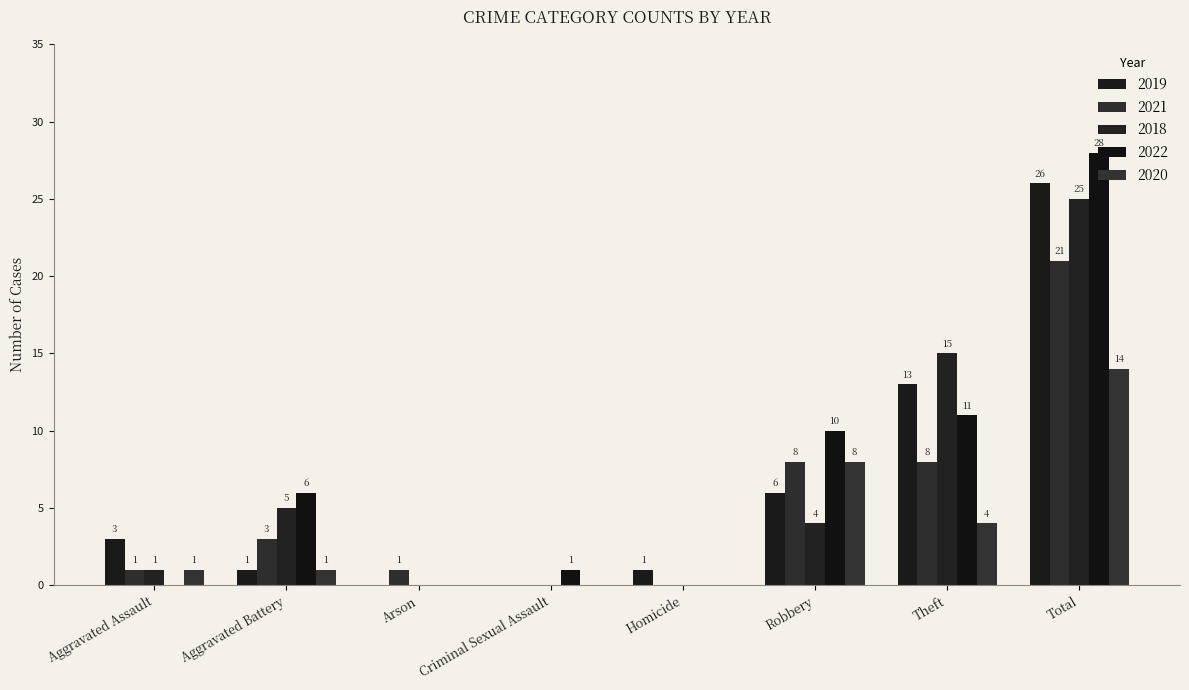

Does the chart contain stacked bars?

No